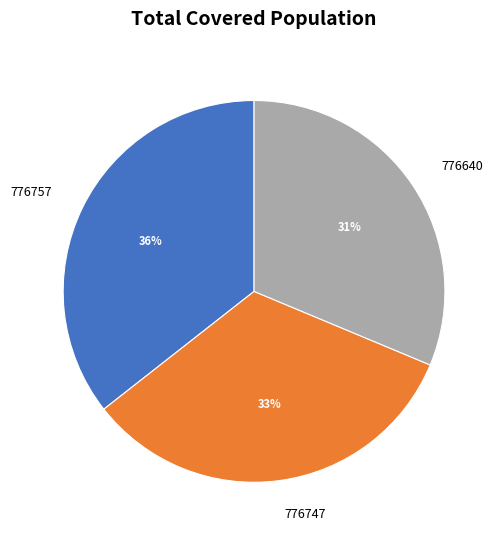

Is it true that 776747 is 23% of the pie?

False